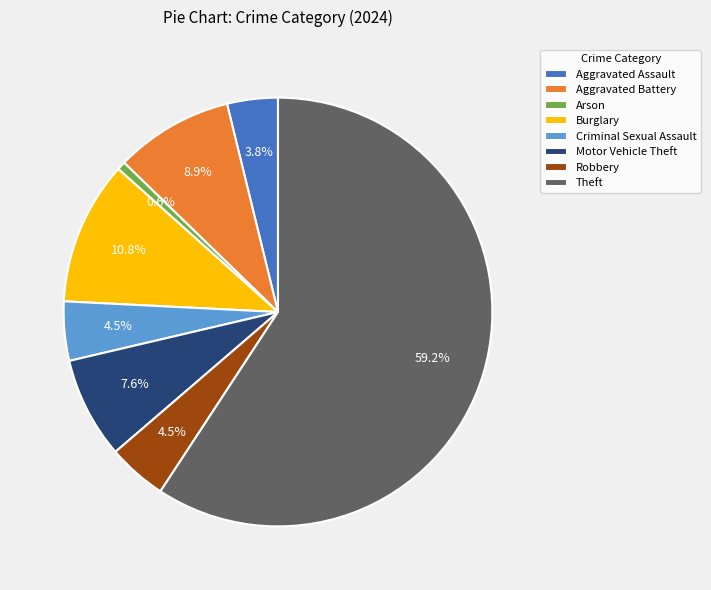

How many segments does this pie chart have?

8